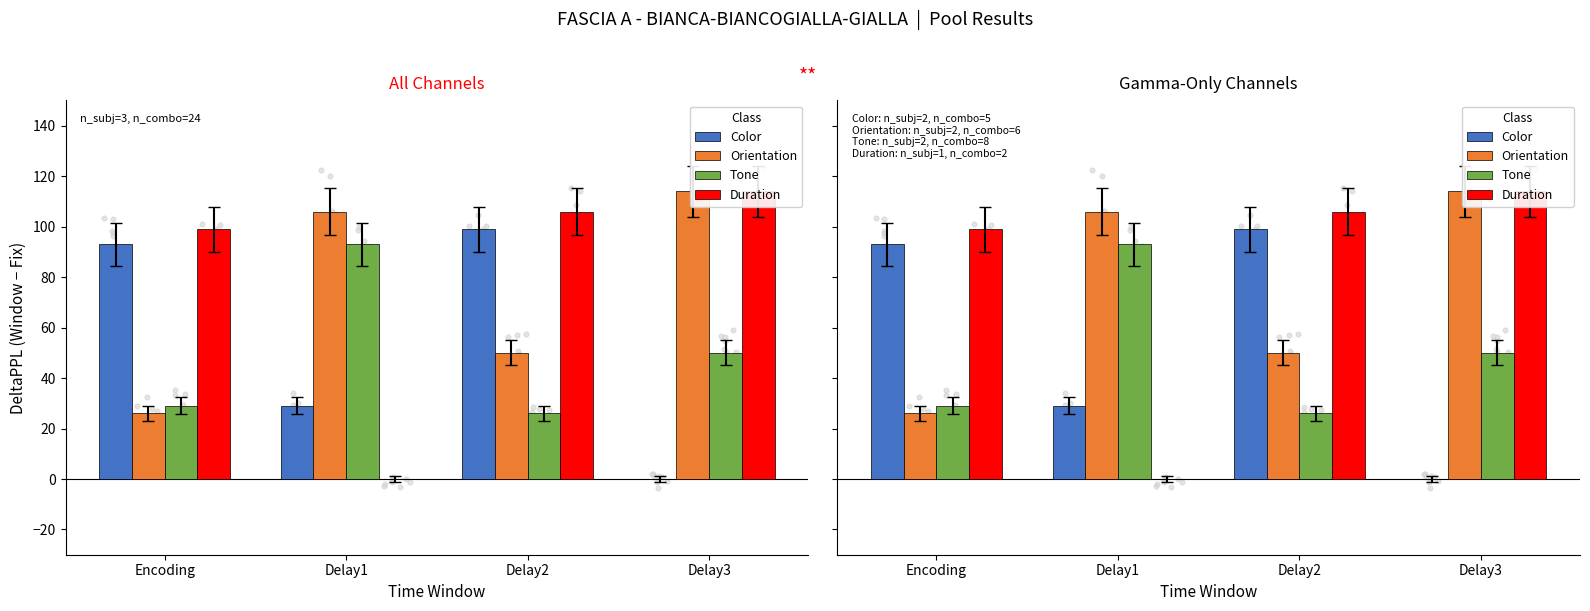

Which series has the widest spread of Y values?

Duration